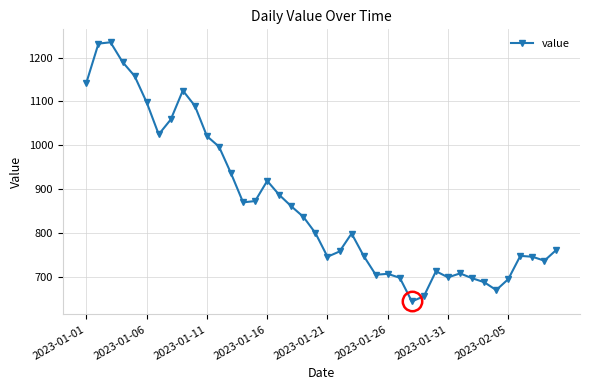

What is the maximum value shown in the chart?

1235